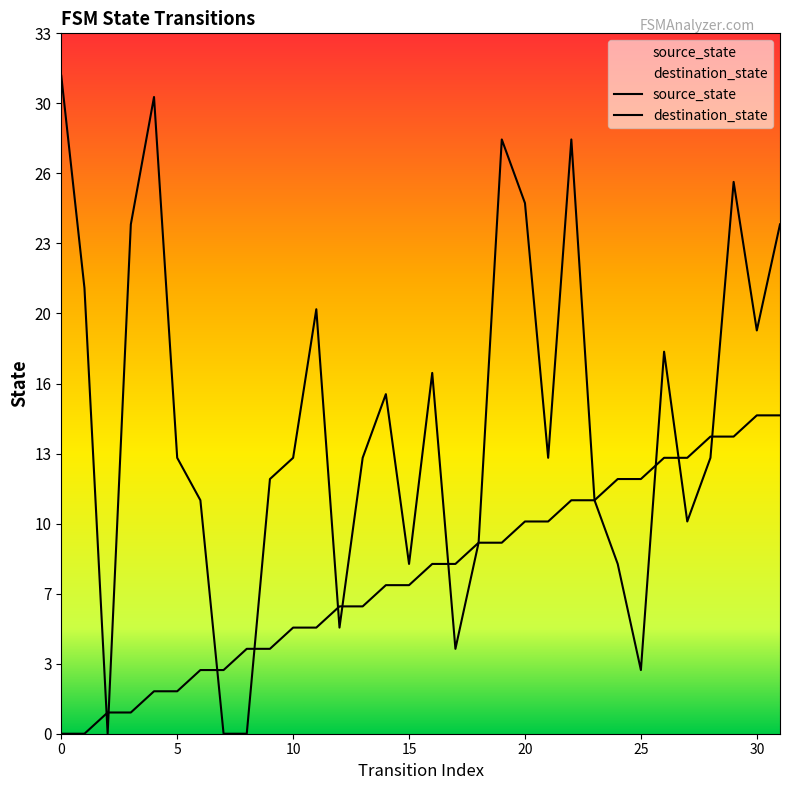

True or false: destination_state has a value of 22 at 5.

False